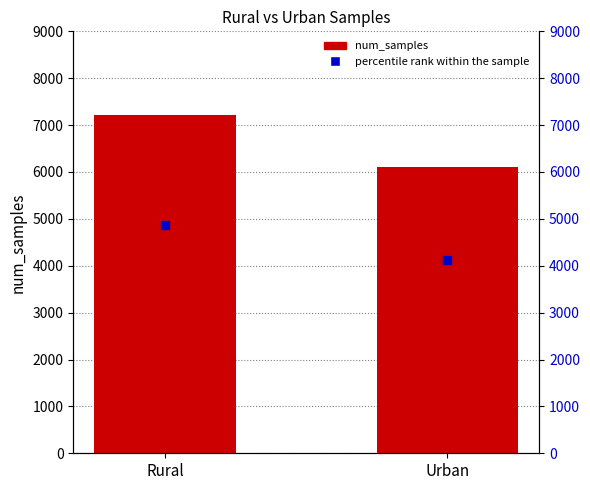

Which series reaches the maximum Y coordinate?

num_samples